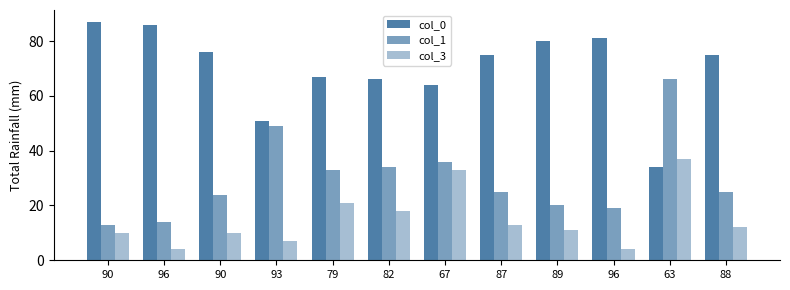

What is the greatest value displayed?

87